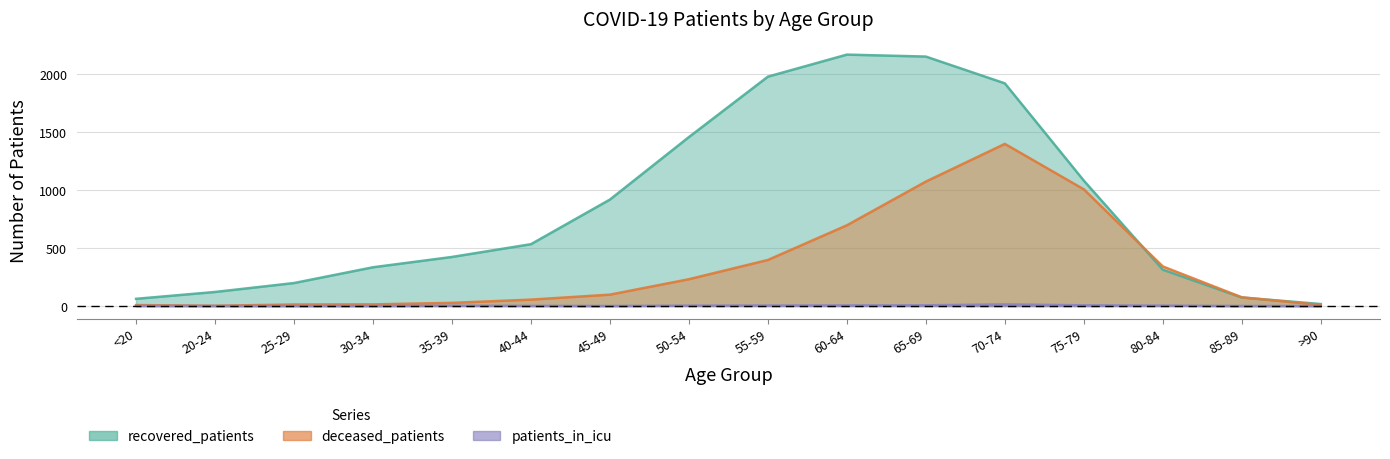

What is the label of the 16th point from the left?

>90